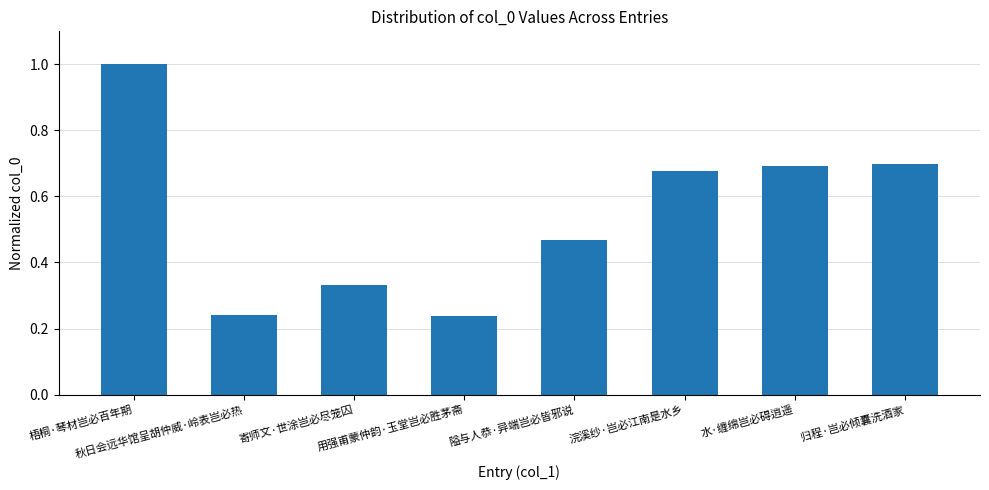

At which category does the chart reach its peak across all series?

梧桐·琴材岂必百年期